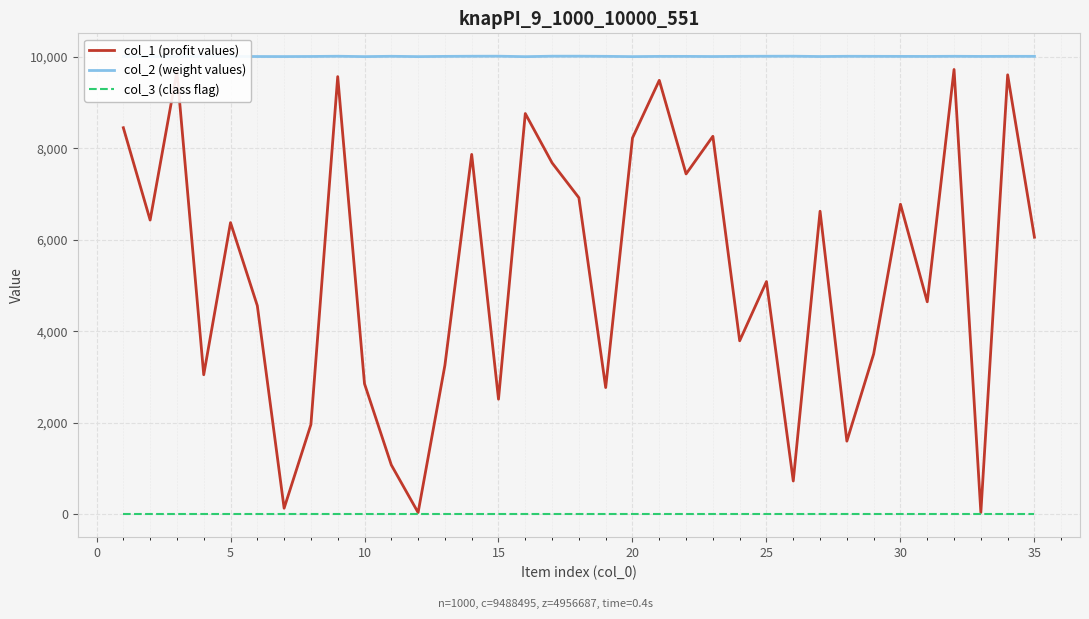

What is the maximum value shown in the chart?

10010